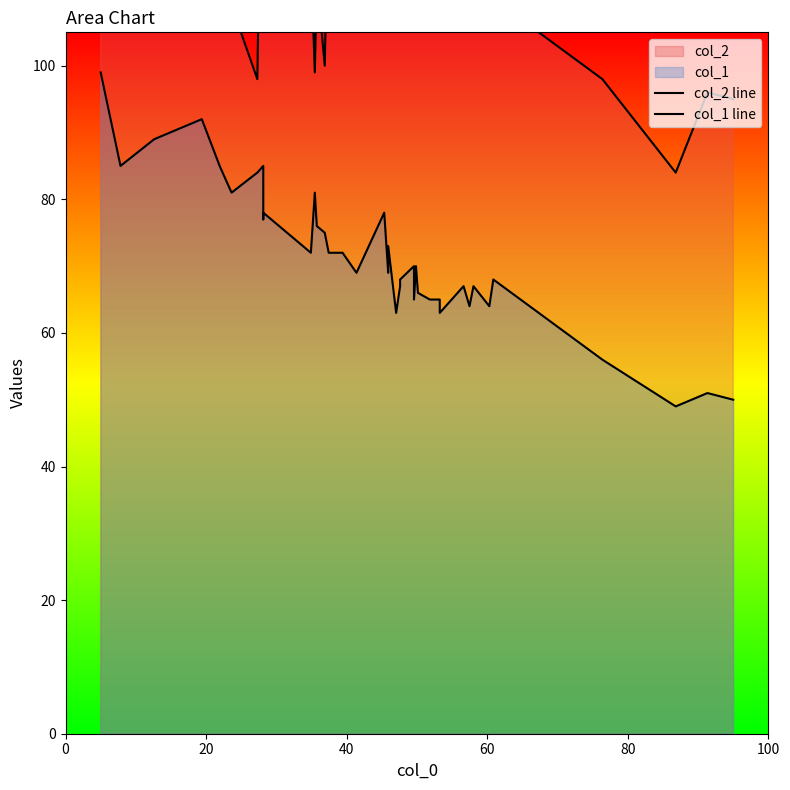

What is the highest value of the col_2 line series?

168